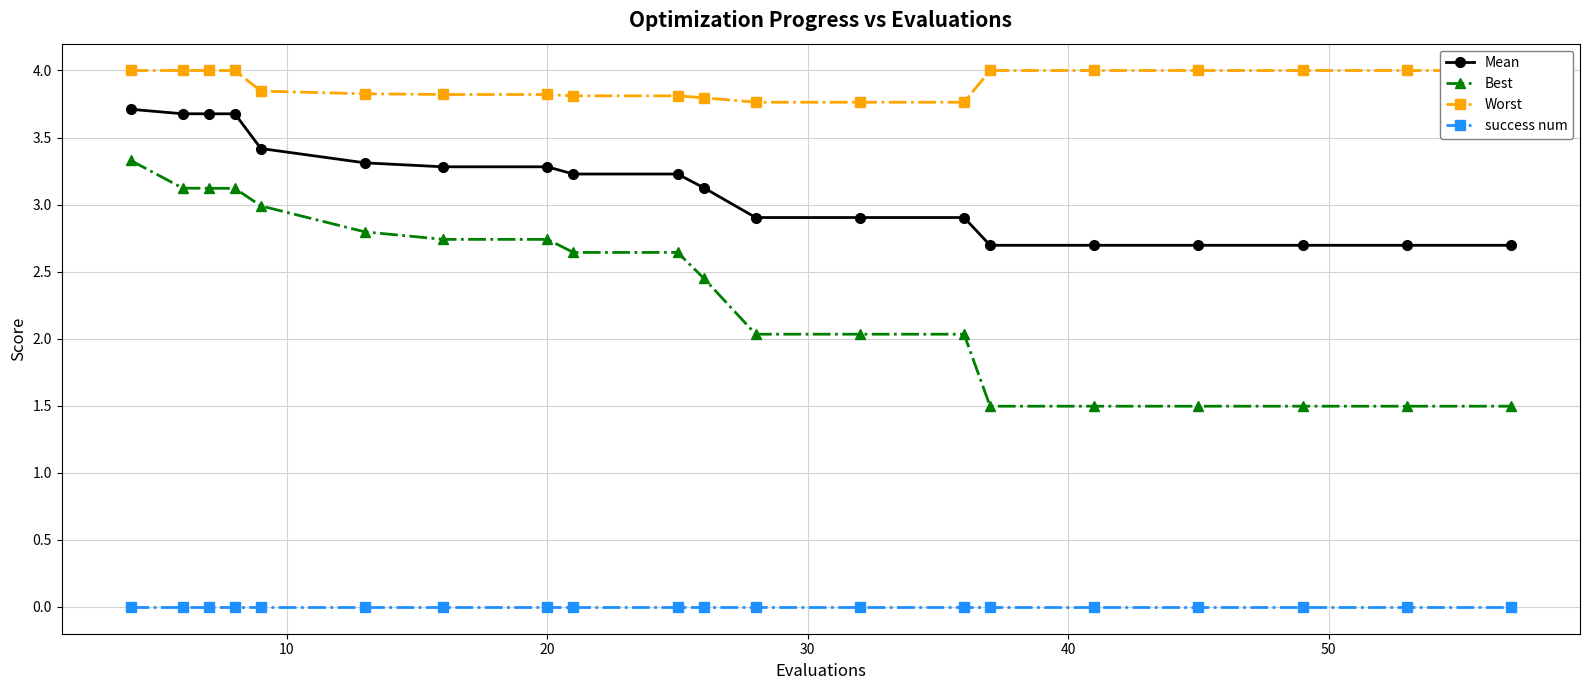

True or false: Mean and Best cross at least once.

False